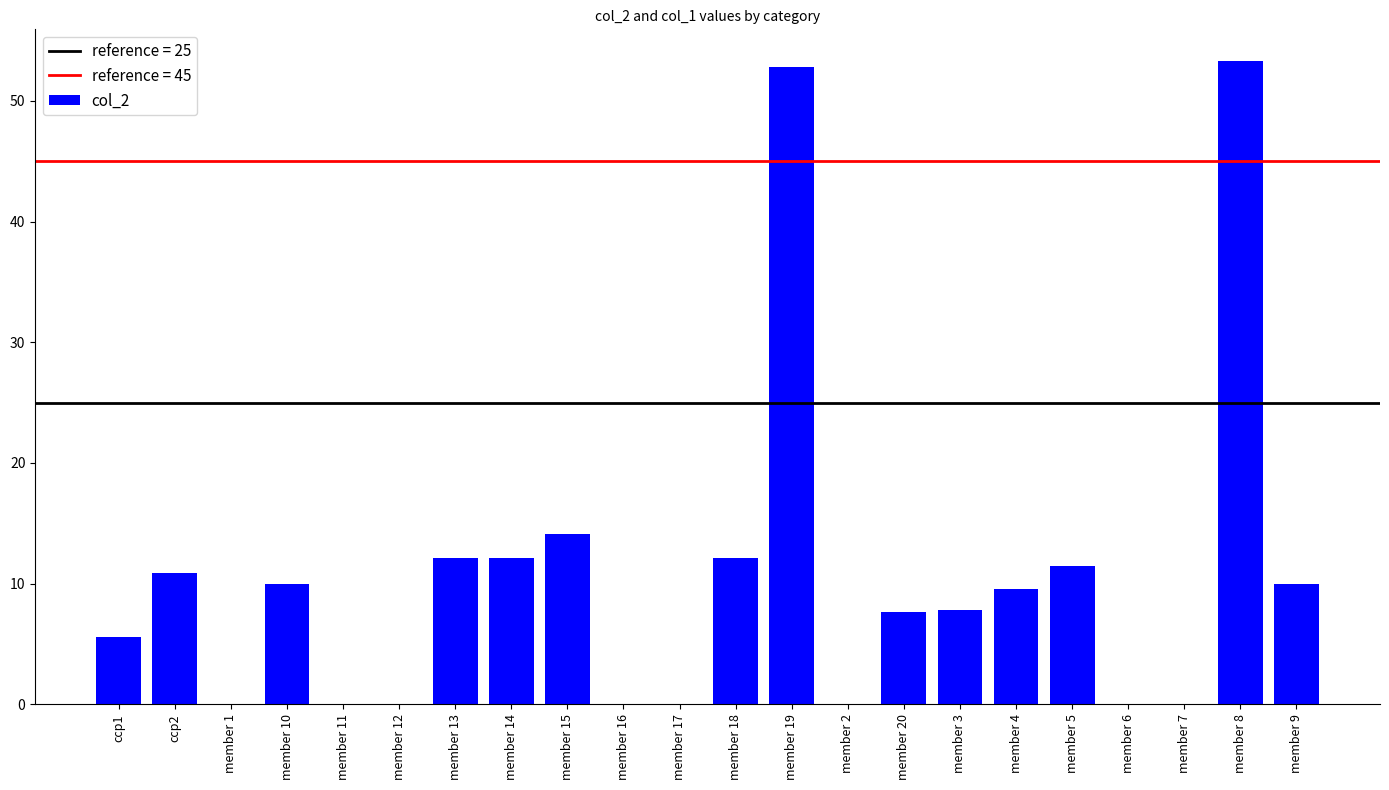

How many values exceed 9?

11